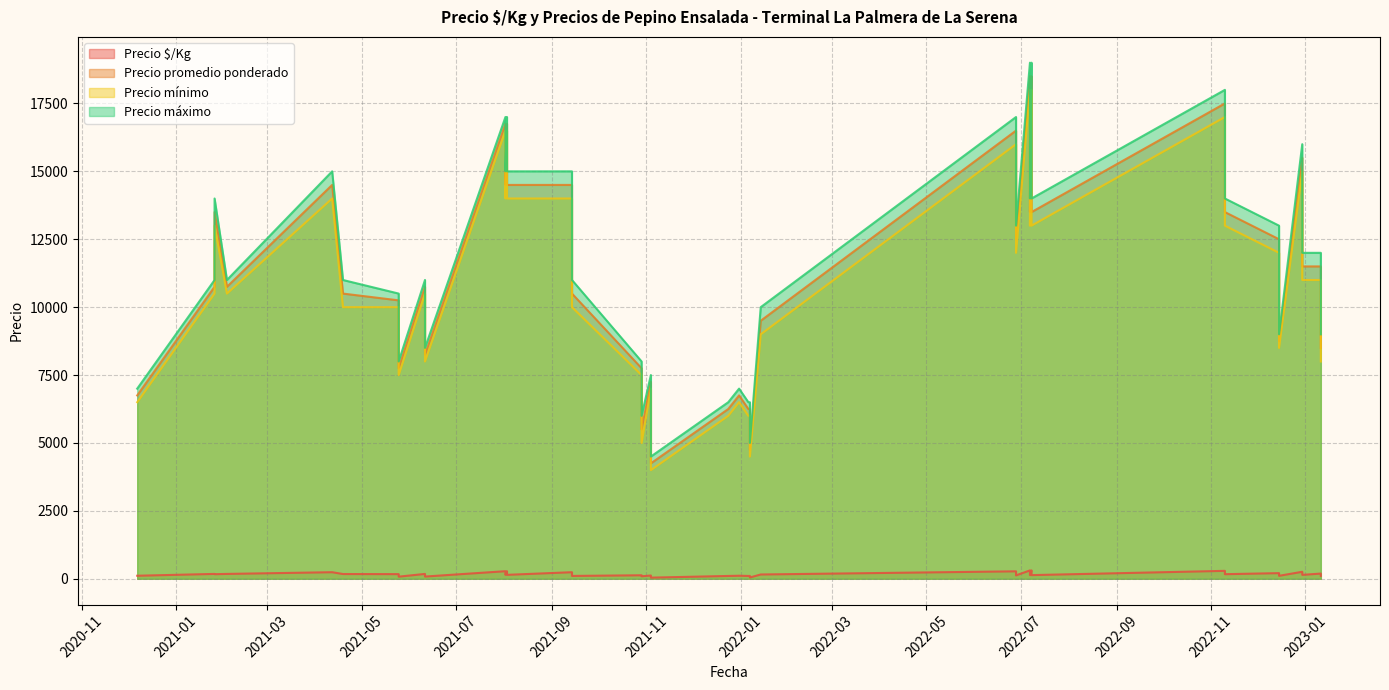

What are all the series names shown in the legend?

Precio $/Kg, Precio promedio ponderado, Precio mínimo, Precio máximo